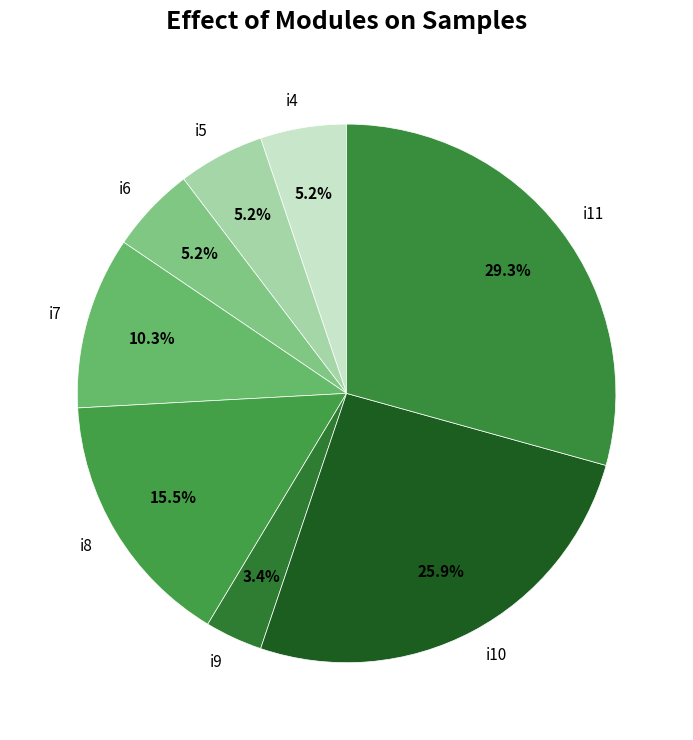

What portion of the pie excludes i4?

94.8%